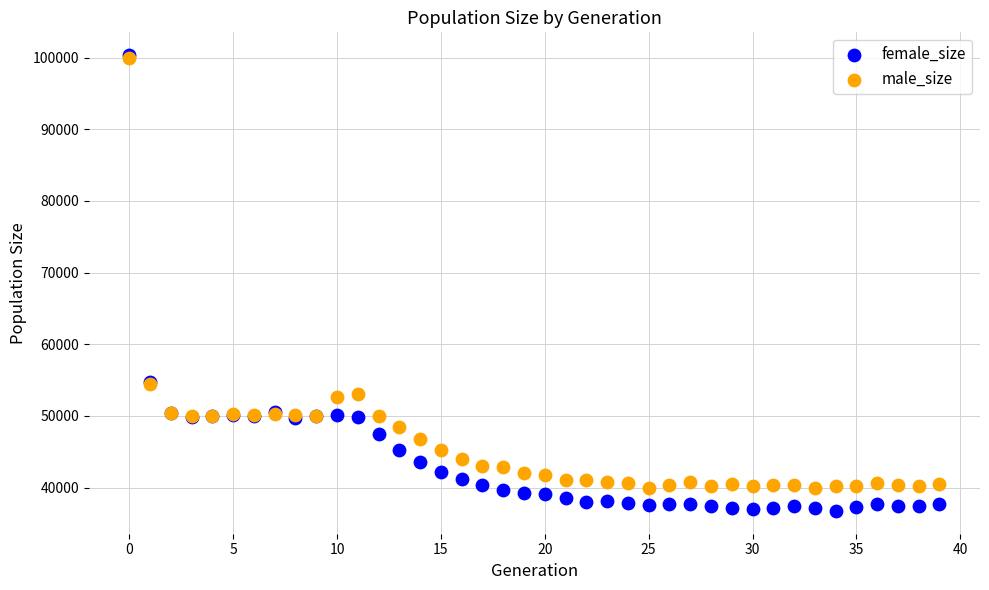

What are all the series names shown in the legend?

female_size, male_size